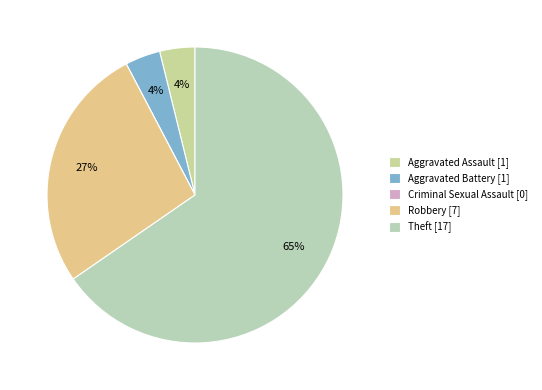

How many segments does this pie chart have?

5